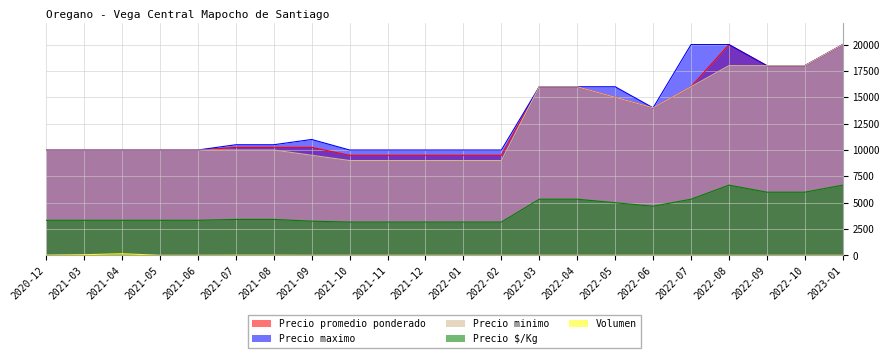

In Precio minimo, how many points are lower than both neighbors (excluding endpoints)?

1